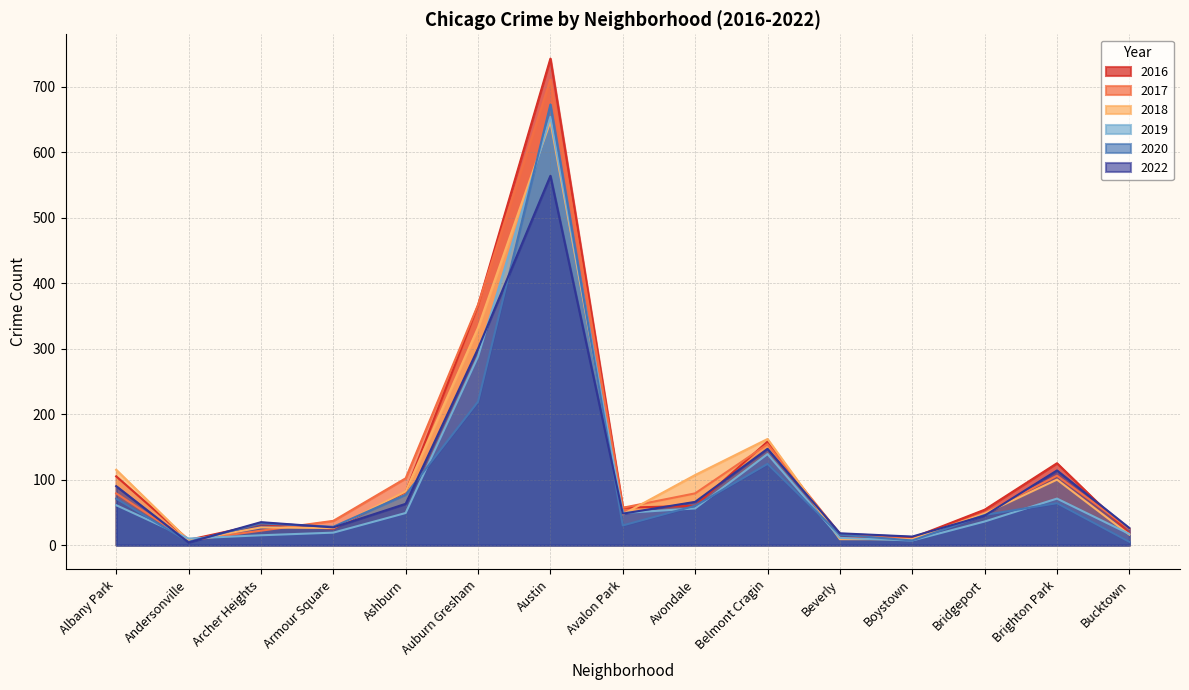

What is the sum of all 2016 values?

1854